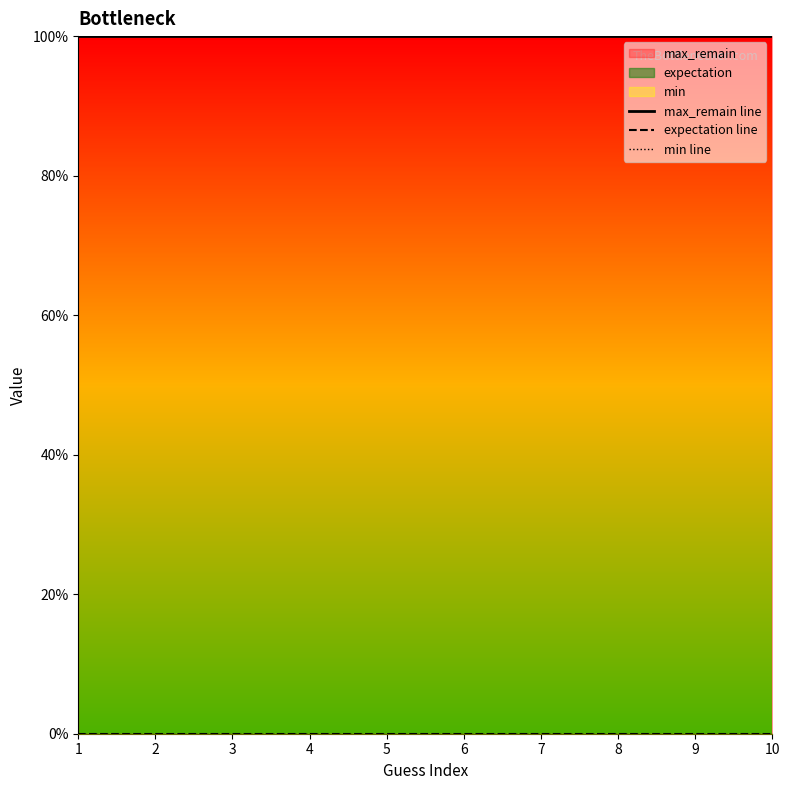

Does the chart display data point markers on the line(s)?

No